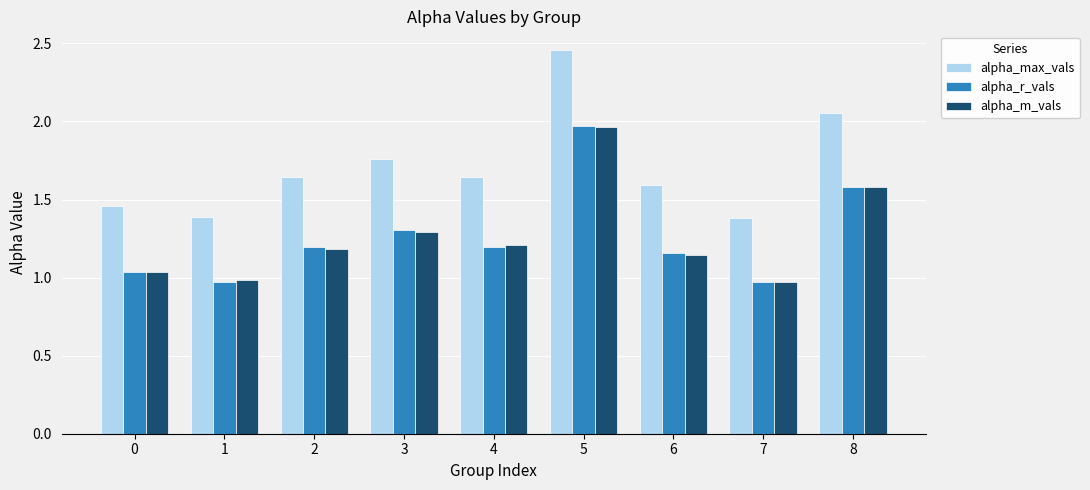

Is it true that alpha_max_vals equals 1.9 at 7?

False